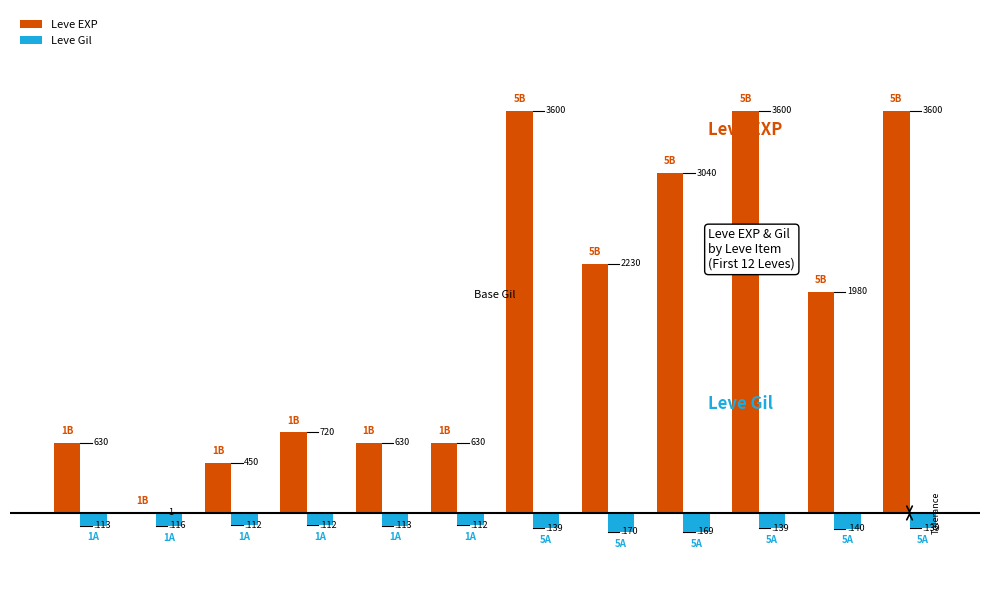

What are all the series names shown in the legend?

Leve EXP, Leve Gil